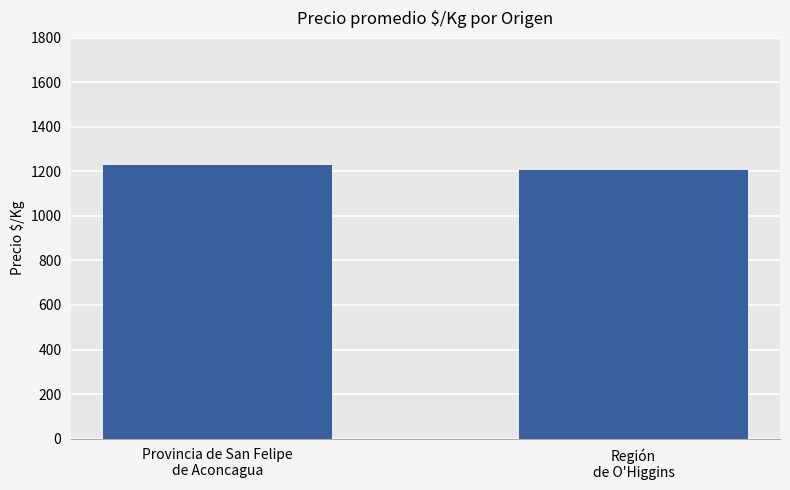

What is the difference between the maximum and minimum values?

21.9